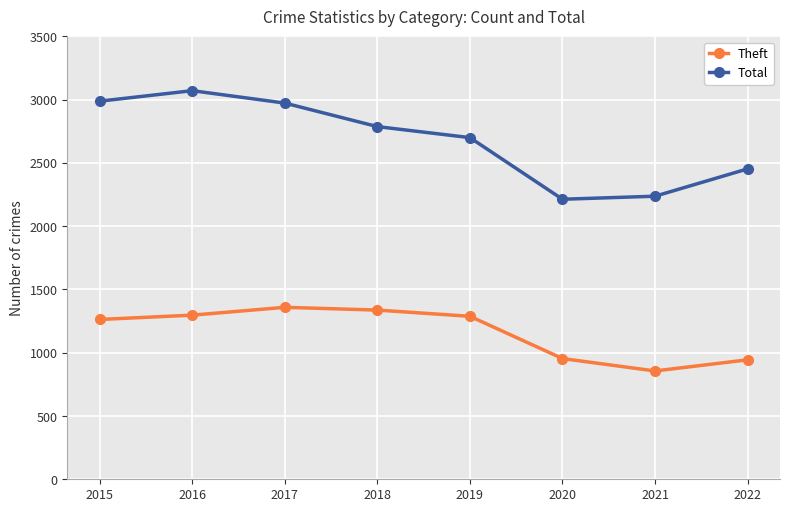

At which label does Theft reach its minimum?

2021